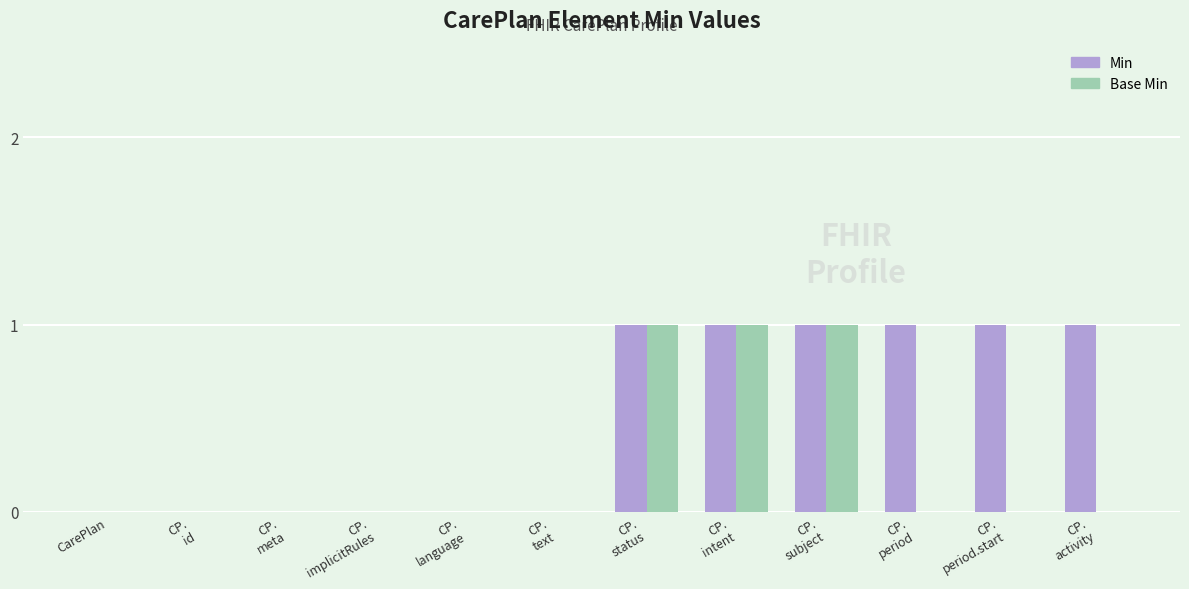

Which series has the largest total across all categories?

Min